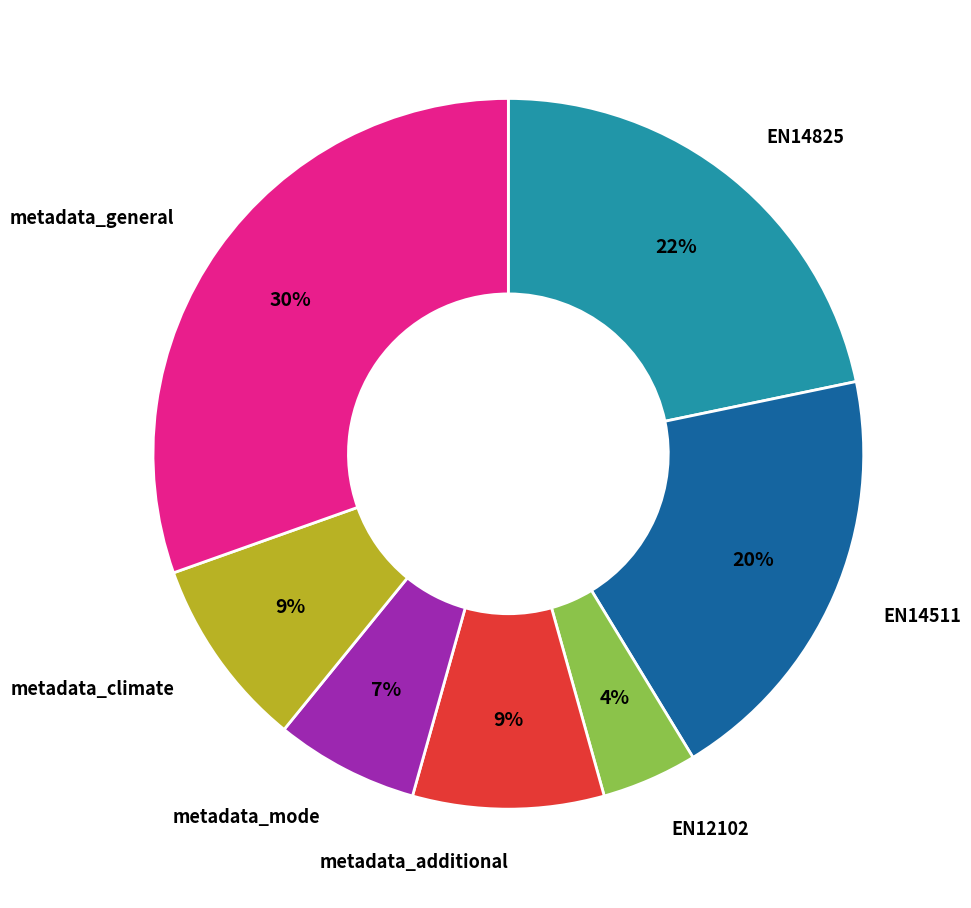

To the nearest percent, what is the average slice percentage?

14%